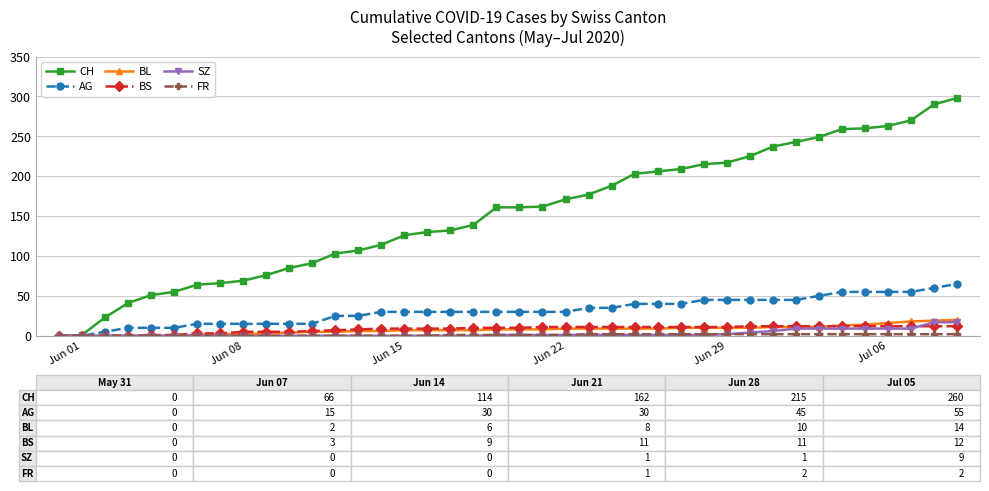

Which series has the largest range (max minus min)?

CH